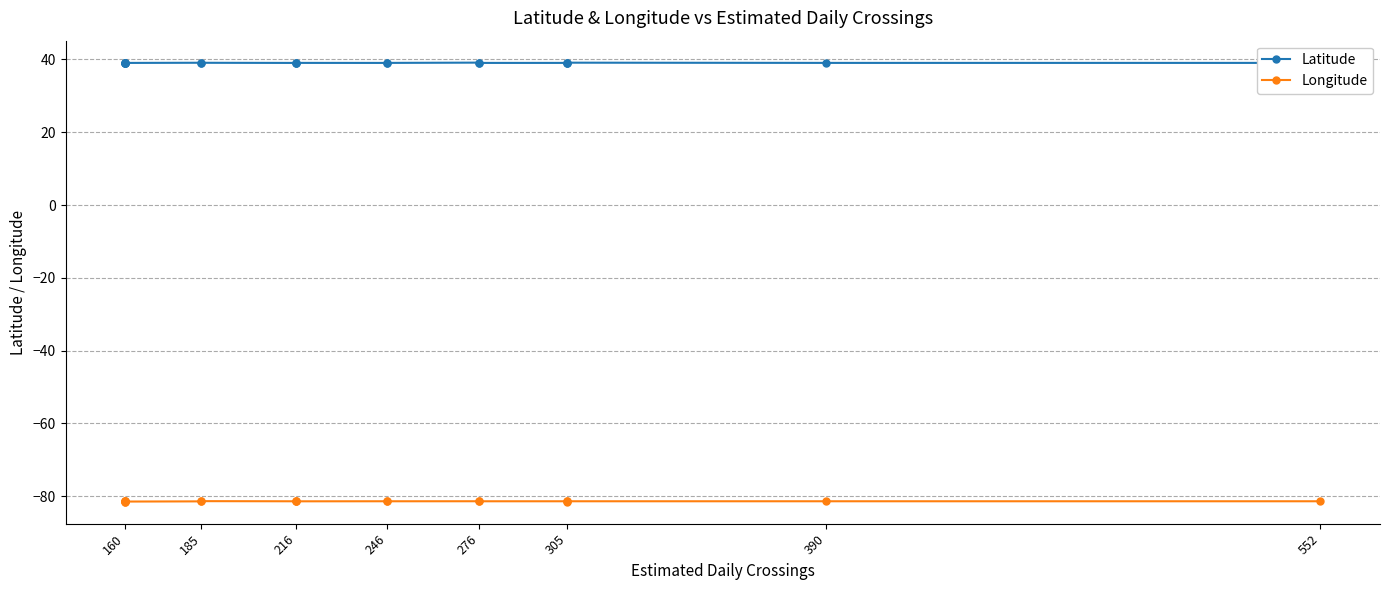

Which series changed the most between 246 and 276?

Latitude